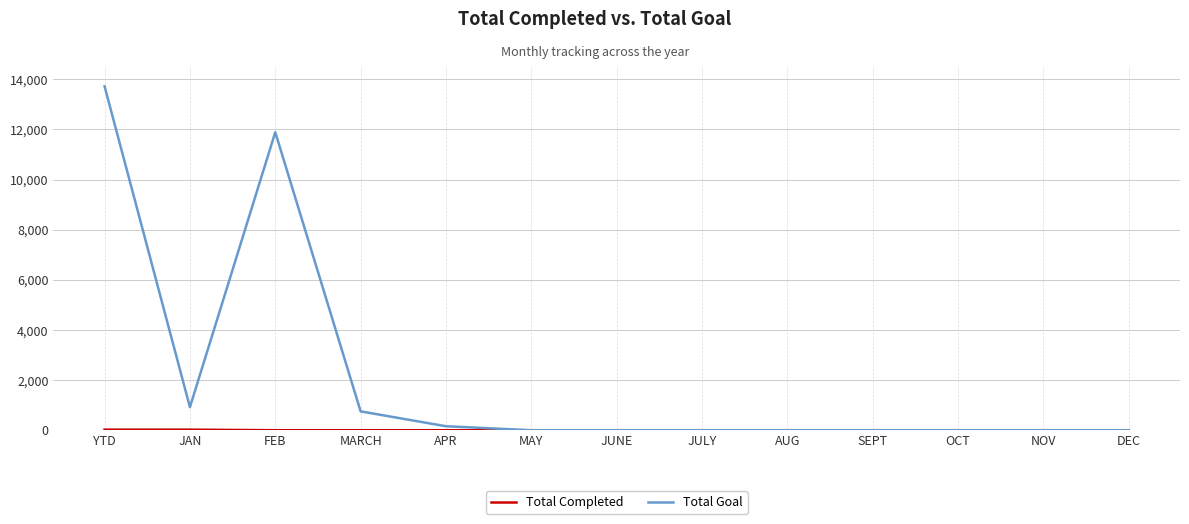

What is the highest value of the Total Goal series?

13721